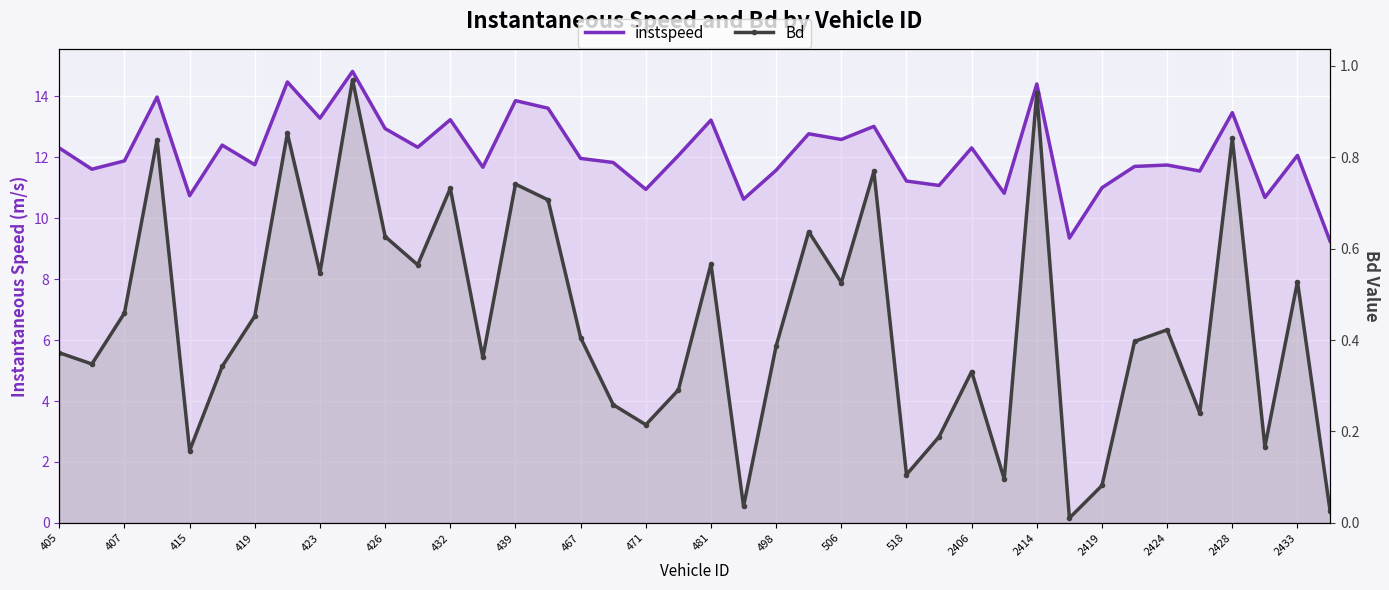

What is the highest value of the instspeed series?

14.8